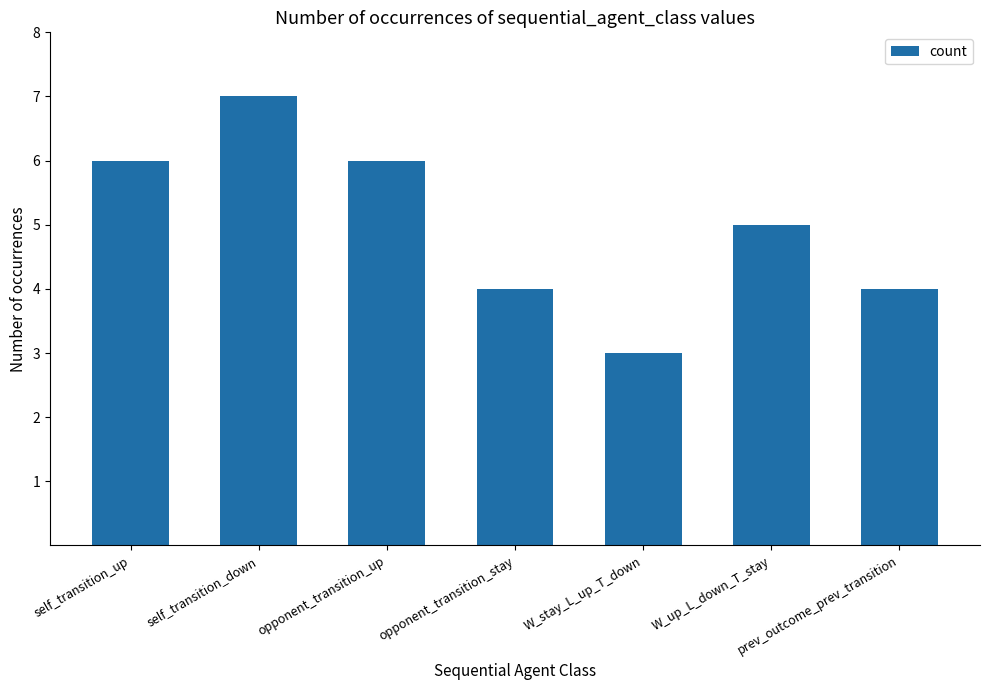

What is the value of the 1st bar from the left?

6